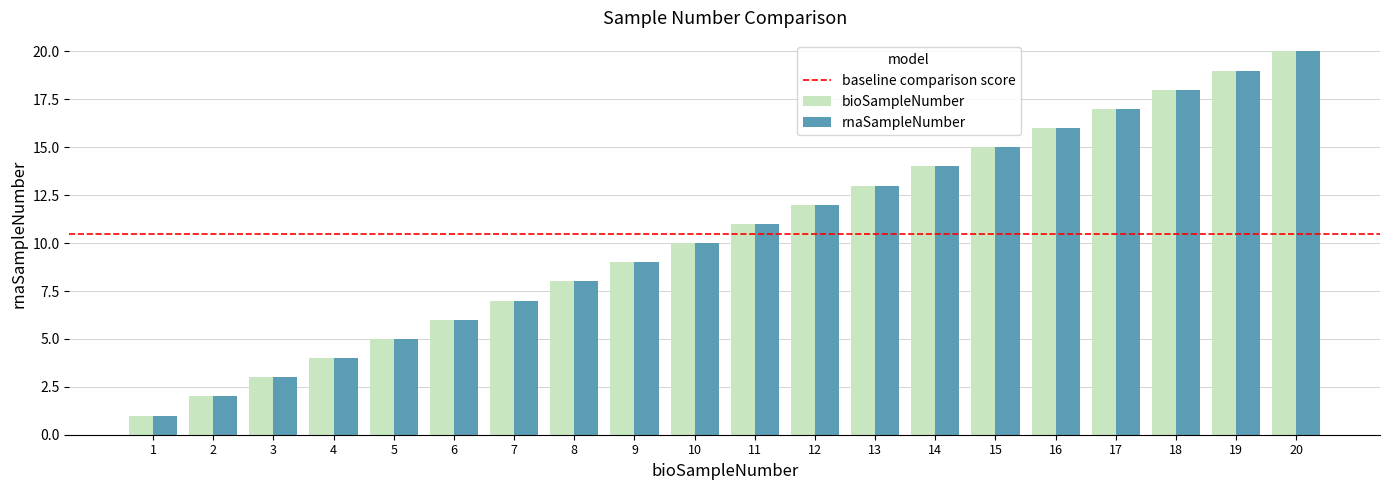

Is the value of rnaSampleNumber at 15 greater than the value of bioSampleNumber at 10?

Yes